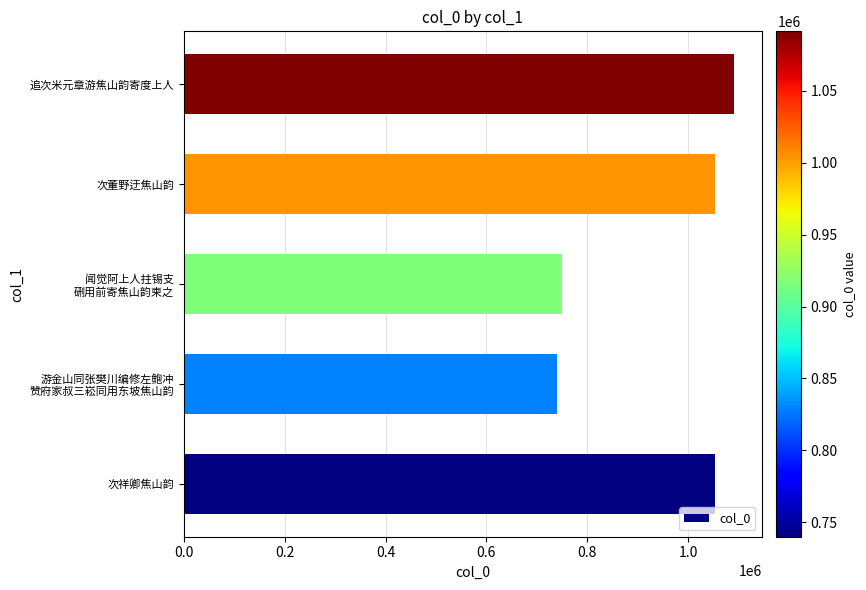

What is the difference between the second highest and second lowest values?

302487